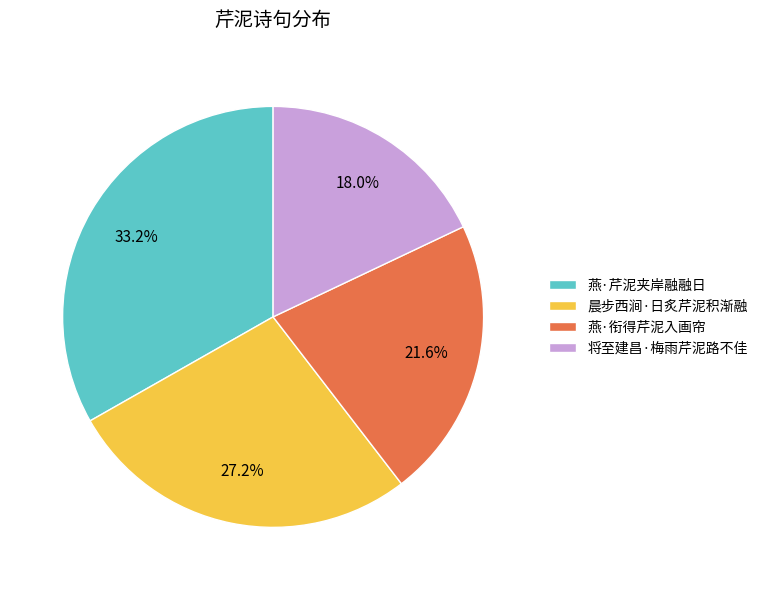

Which slice is the largest?

燕·芹泥夹岸融融日